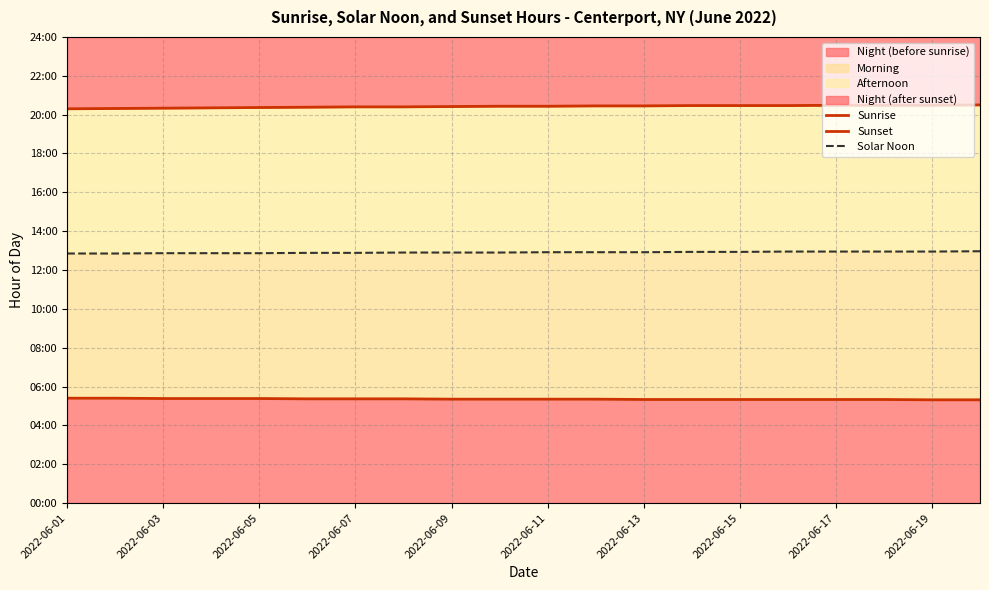

Does the chart display data point markers on the line(s)?

No